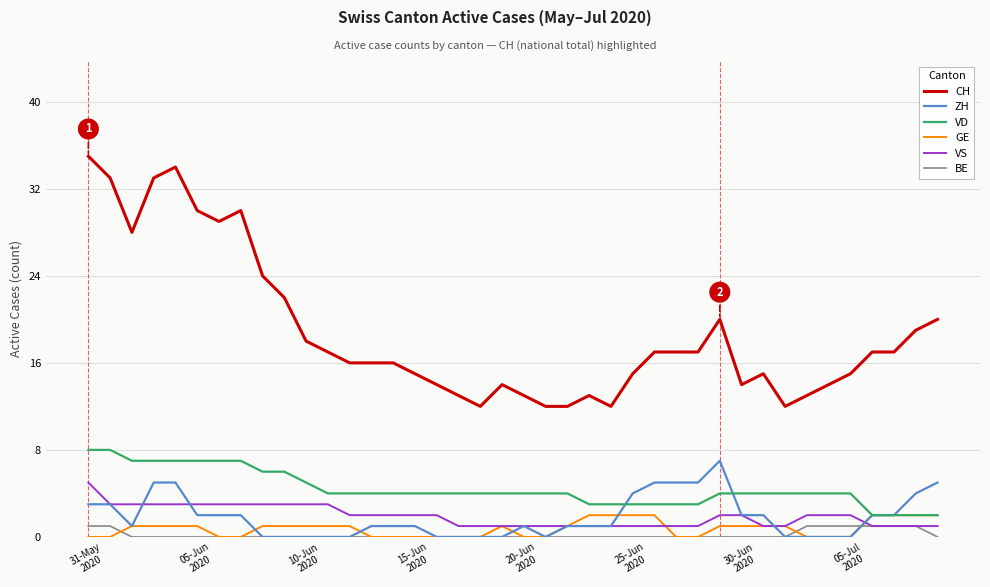

Reading left to right, list all the values displayed in this chart.

CH: 35	33	28	33	34	30	29	30	24	22	18	17	16	16	16	15	14	13	12	14	13	12	12	13	12	15	17	17	17	20	14	15	12	13	14	15	17	17	19	20
ZH: 3	3	1	5	5	2	2	2	0	0	0	0	0	1	1	1	0	0	0	0	1	0	1	1	1	4	5	5	5	7	2	2	0	0	0	0	2	2	4	5
VD: 8	8	7	7	7	7	7	7	6	6	5	4	4	4	4	4	4	4	4	4	4	4	4	3	3	3	3	3	3	4	4	4	4	4	4	4	2	2	2	2
GE: 0	0	1	1	1	1	0	0	1	1	1	1	1	0	0	0	0	0	0	1	0	0	1	2	2	2	2	0	0	1	1	1	1	0	0	0	2	2	2	2
VS: 5	3	3	3	3	3	3	3	3	3	3	3	2	2	2	2	2	1	1	1	1	1	1	1	1	1	1	1	1	2	2	1	1	2	2	2	1	1	1	1
BE: 1	1	0	0	0	0	0	0	0	0	0	0	0	0	0	0	0	0	0	0	0	0	0	0	0	0	0	0	0	0	0	0	0	1	1	1	1	1	1	0